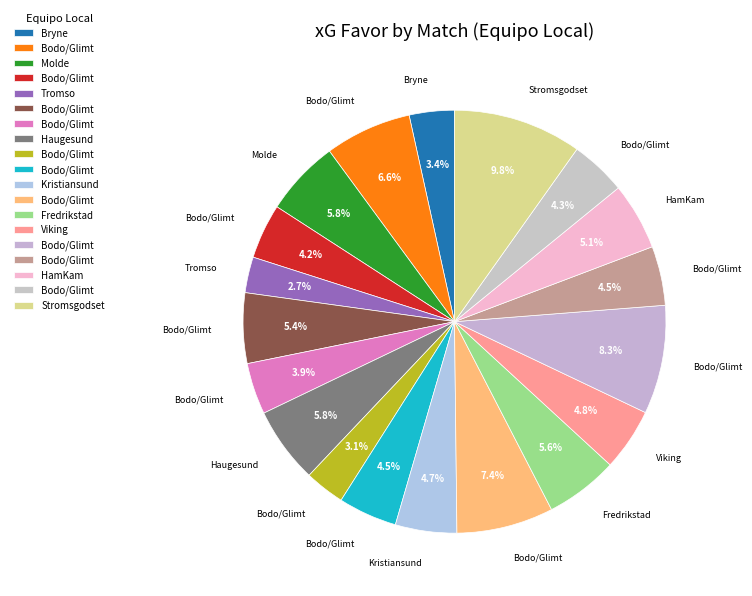

How many segments does this pie chart have?

19